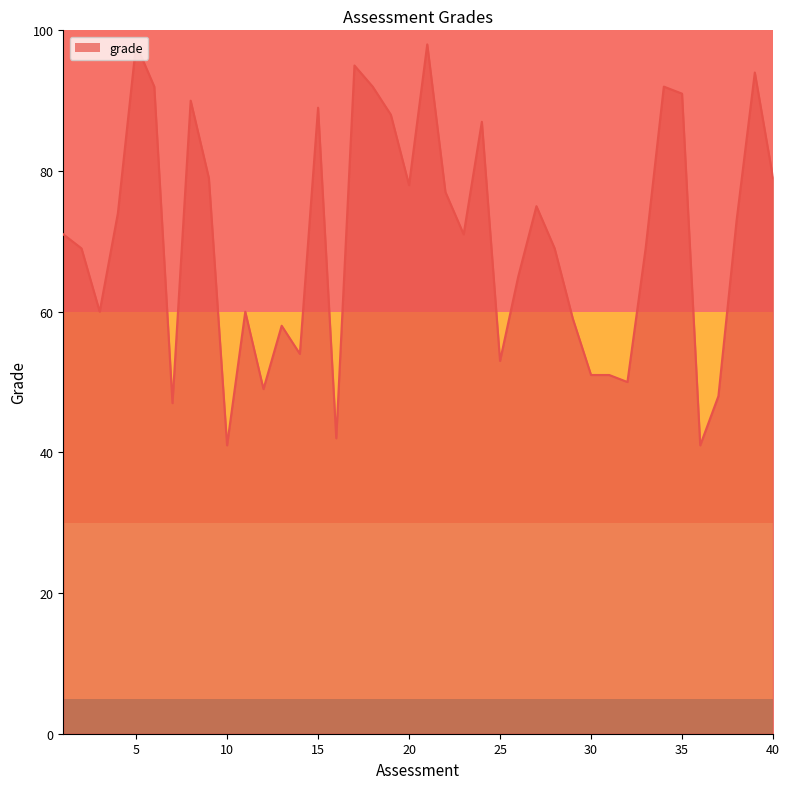

What is the change in value from 5 to 30?

-47